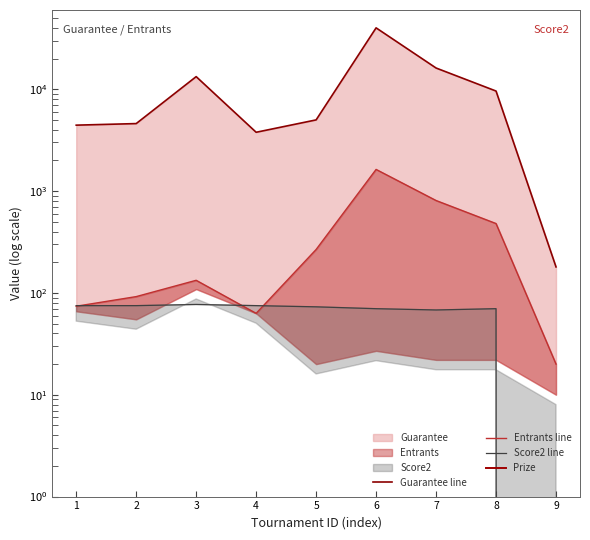

In Entrants line, how many points are lower than both neighbors (excluding endpoints)?

1